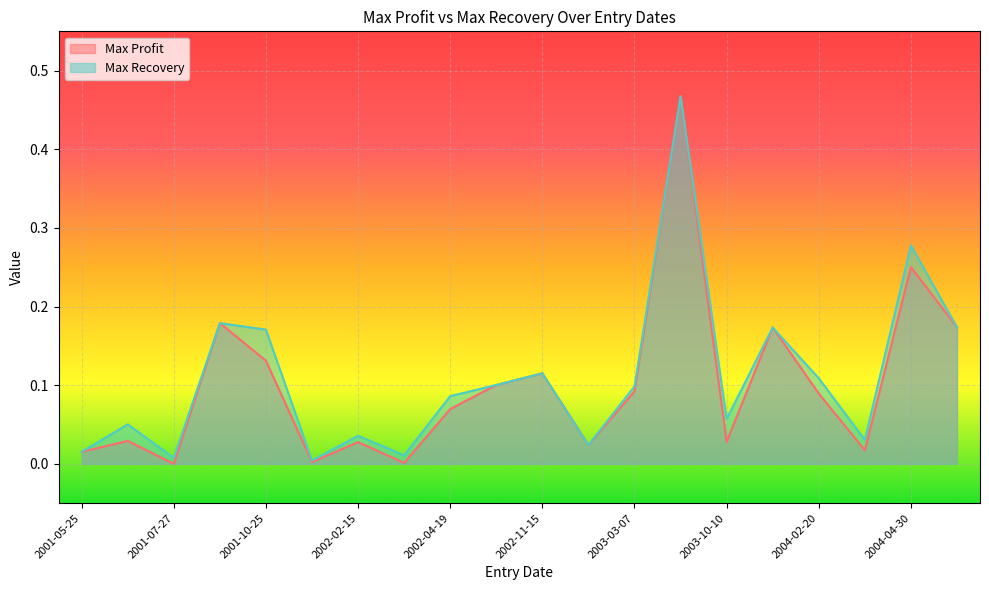

What position from the left is 2003-03-07?

13